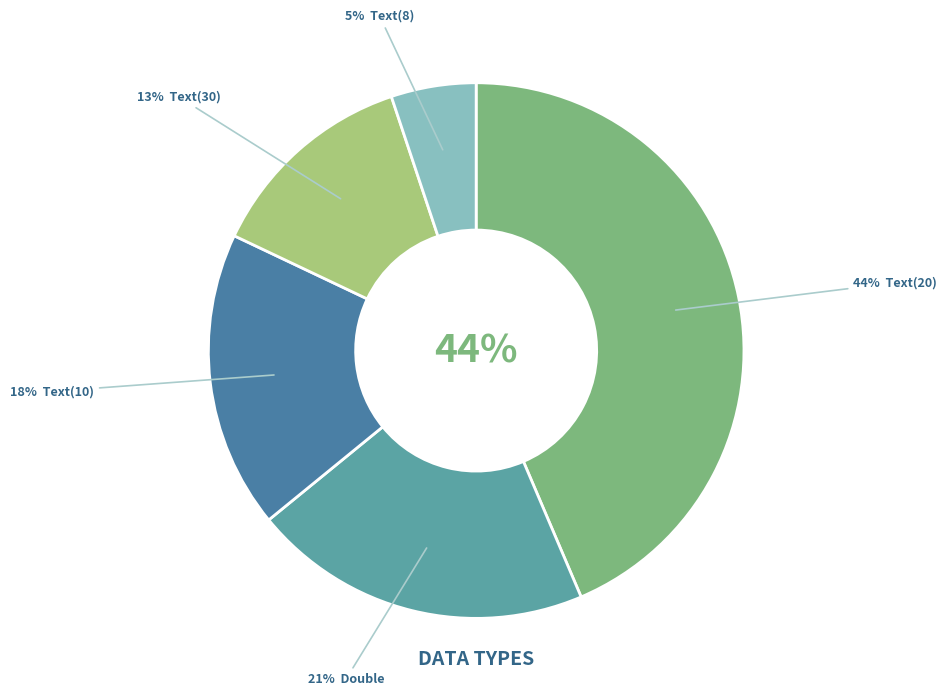

How many slices are in this pie chart?

4